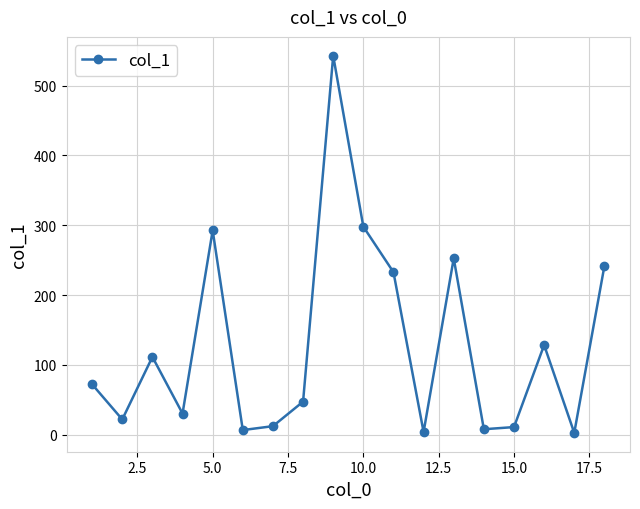

What is the maximum value shown in the chart?

542.8